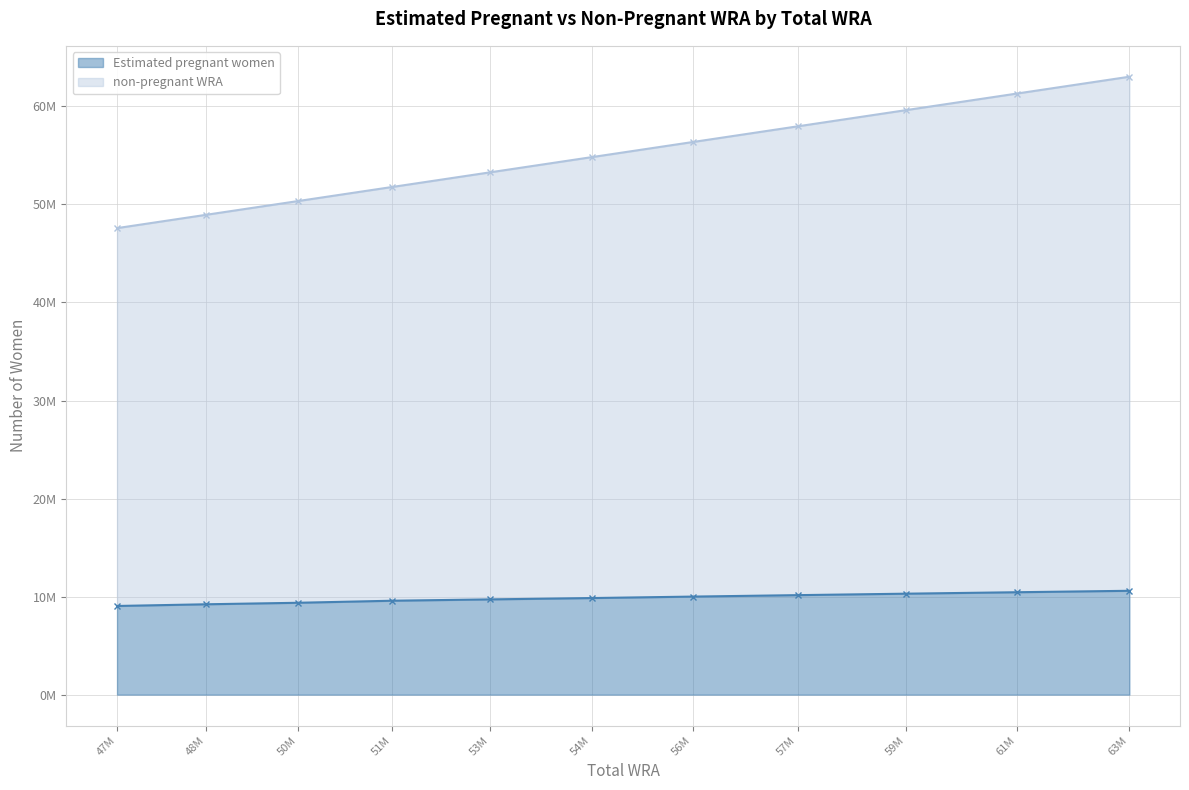

Does the chart have visible grid lines?

Yes